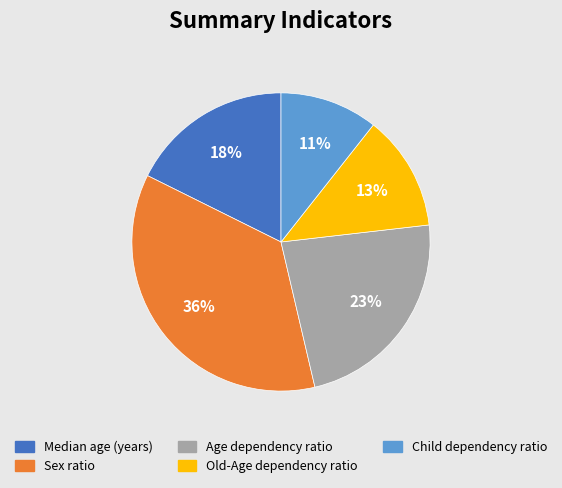

To the nearest percent, what percentage of the pie is Child dependency ratio?

11%